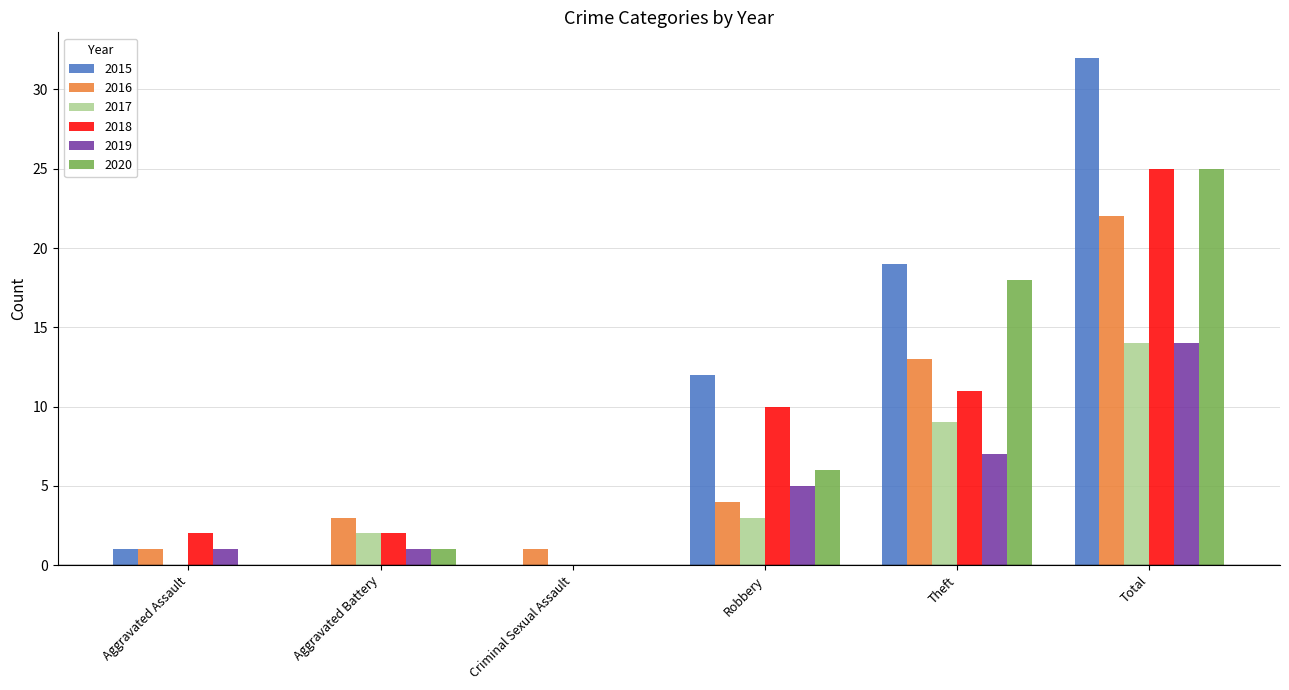

What is the sum of the 2017 values at Robbery and Total?

17